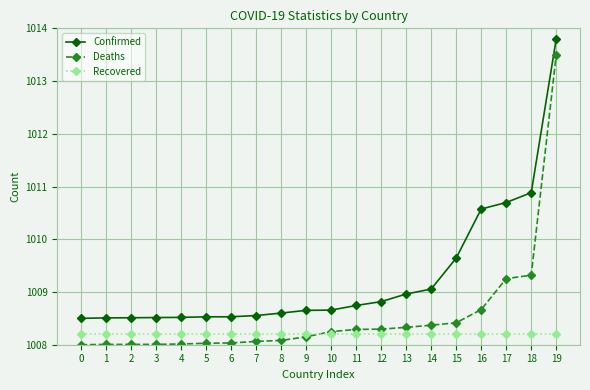

Which series has the widest spread of values?

Deaths